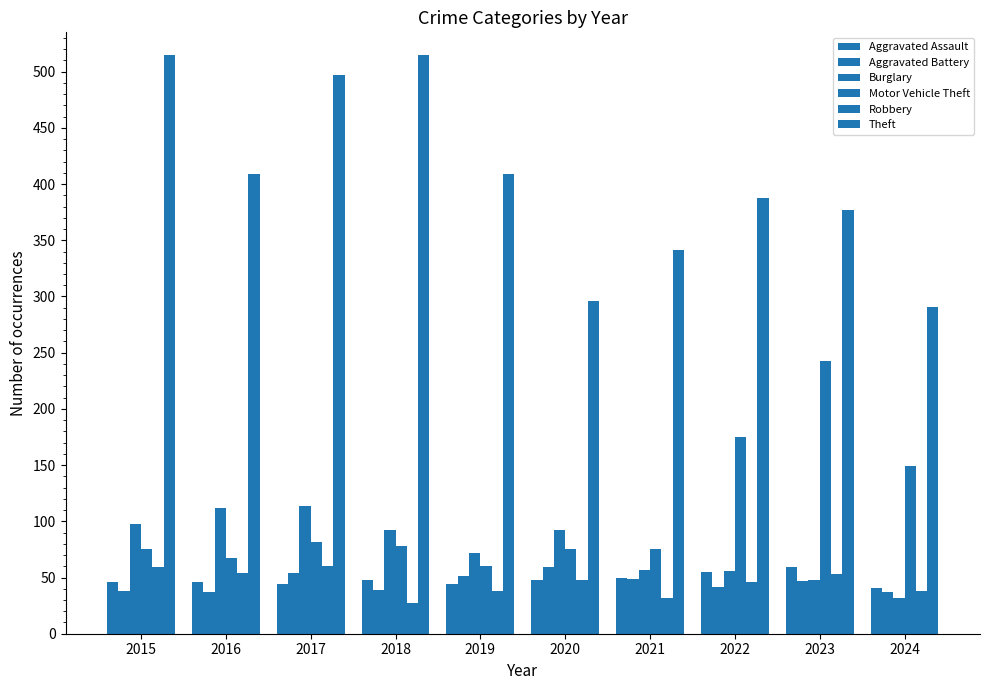

What is the minimum value for Aggravated Battery?

37